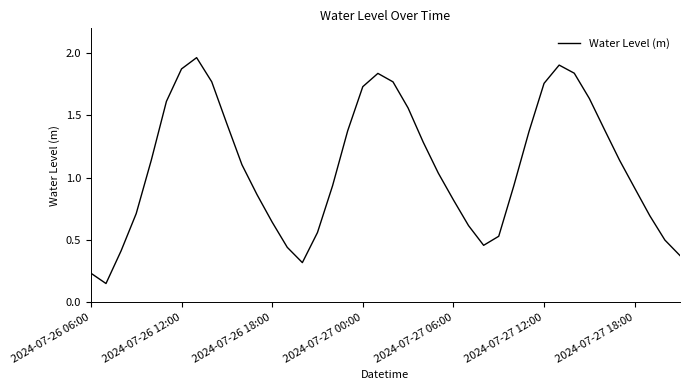

Does the chart display data point markers on the line(s)?

No